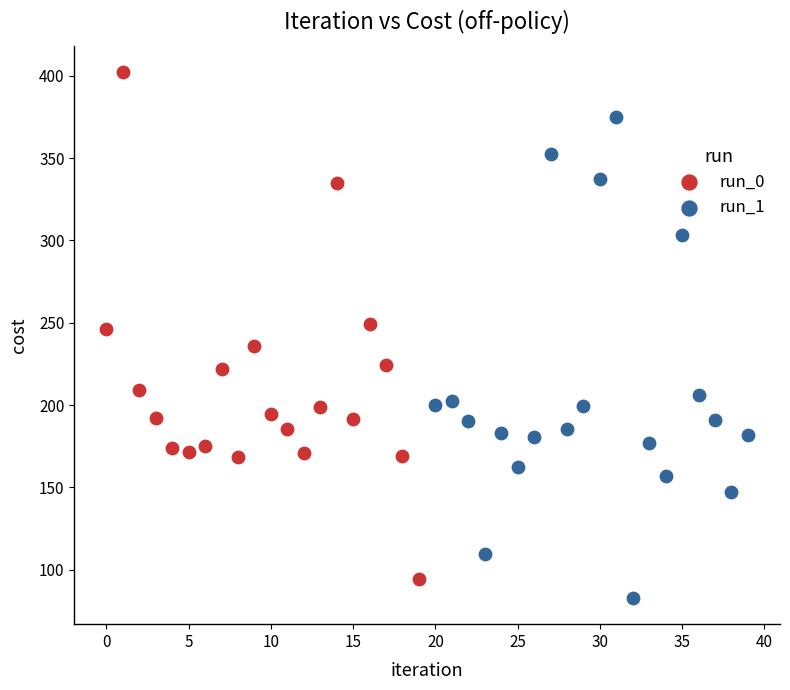

Which series reaches the maximum Y coordinate?

run_0